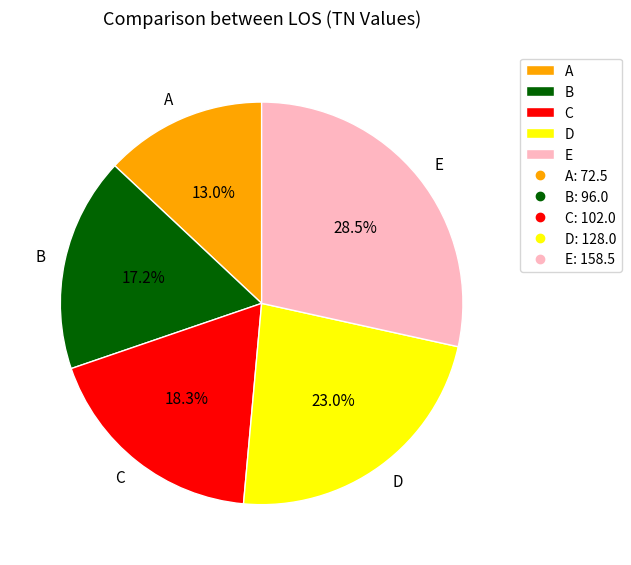

To the nearest percent, what is the combined percentage of C and D?

41%